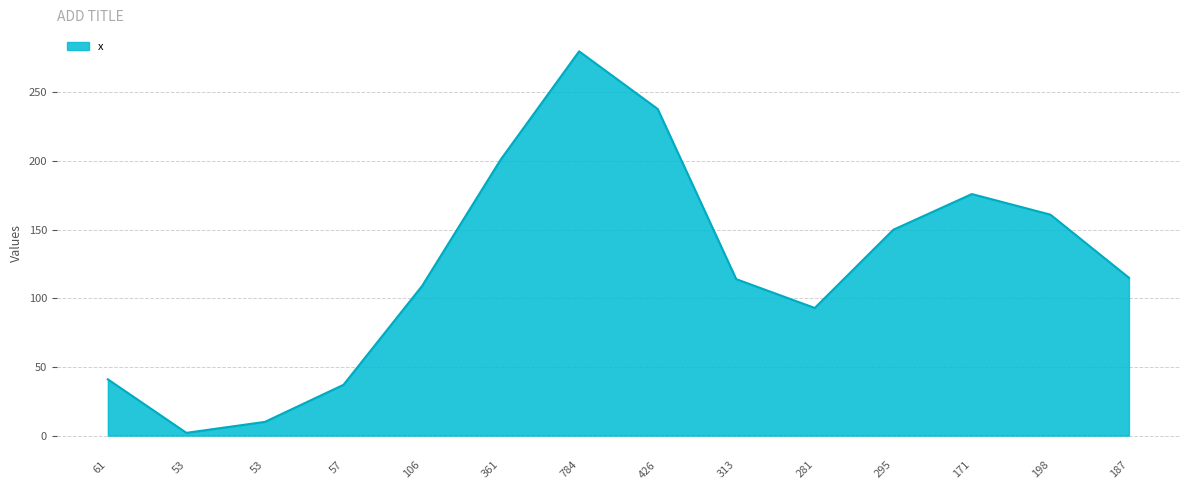

What is the ratio of the value at 198 to the value at 784?

0.6